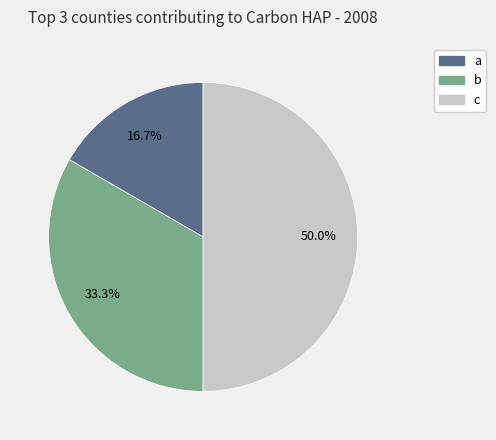

Approximately how many times larger is the value at a compared to b?

0.5